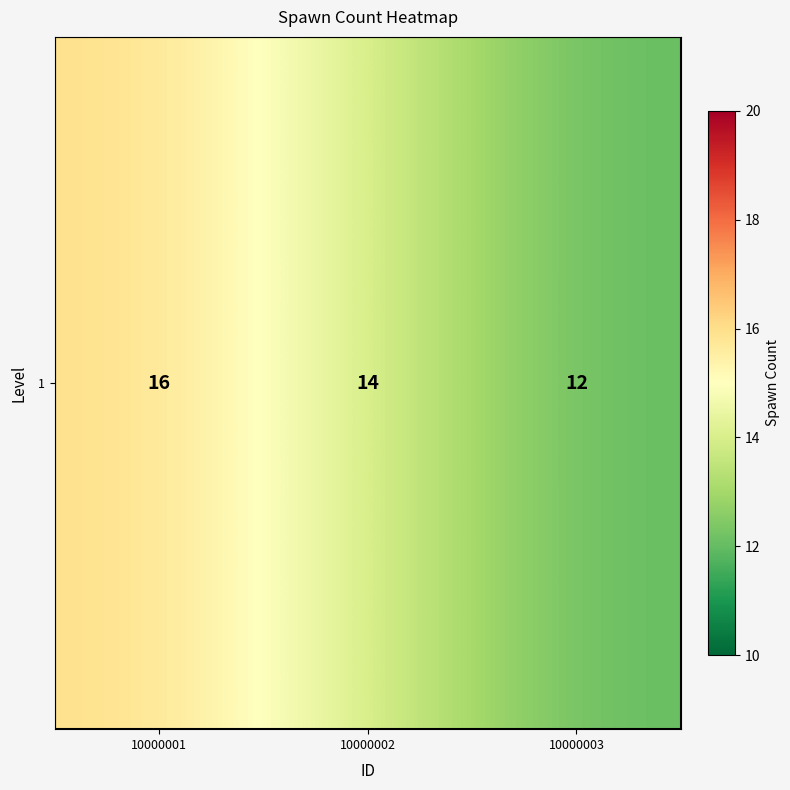

At which category does the chart reach its minimum across all series?

10000003